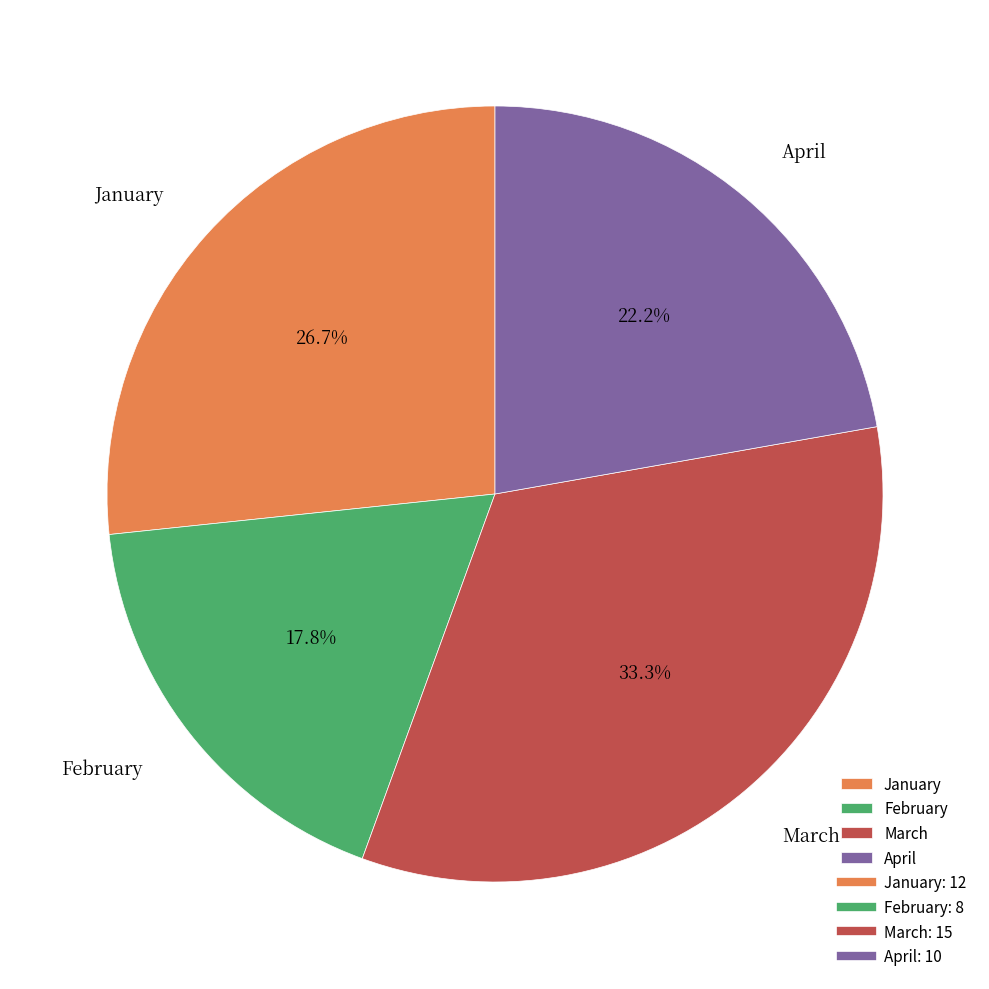

Between April and February, which is larger?

April